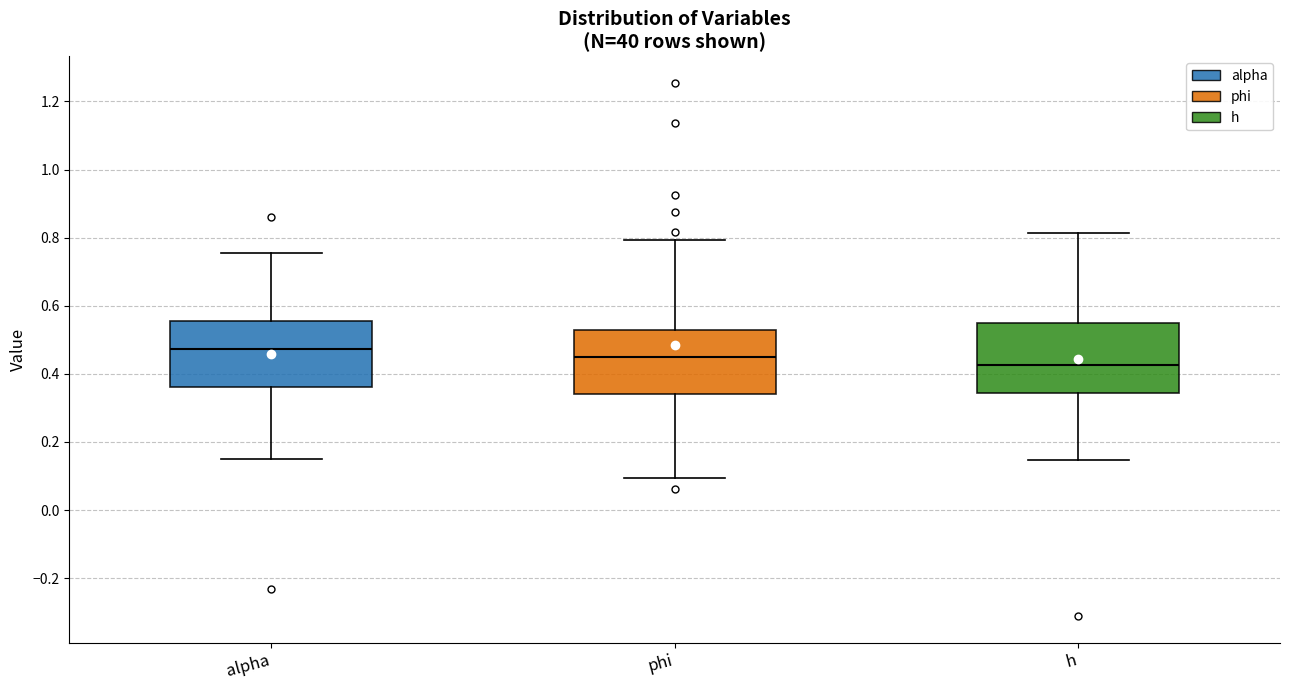

Where does the lower whisker of the box for phi end on the y-axis? The values are not printed on the chart, so give them approximately, as read against the axis.

0.10